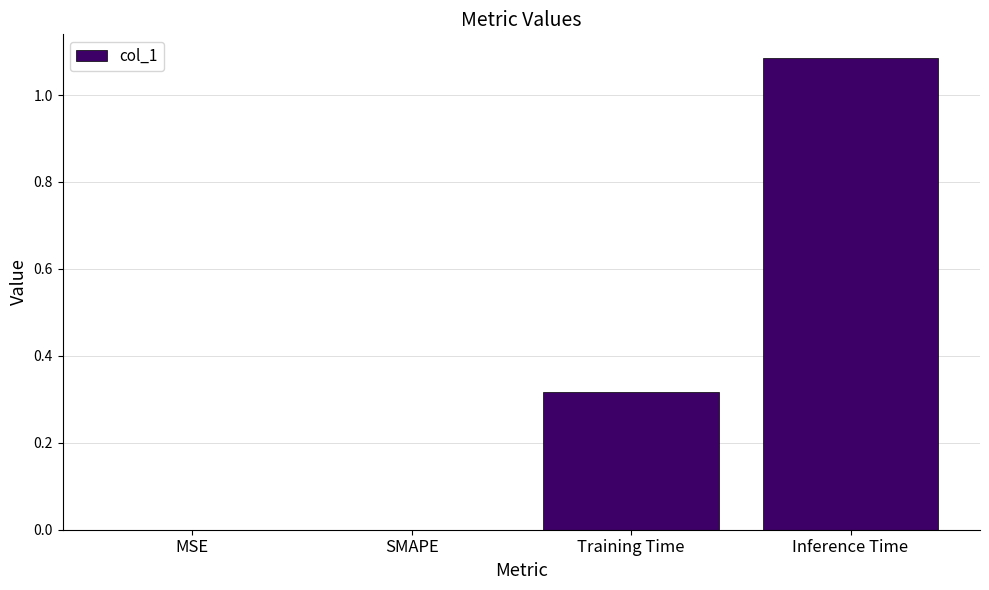

True or false: the data shows 0.6 at MSE.

False